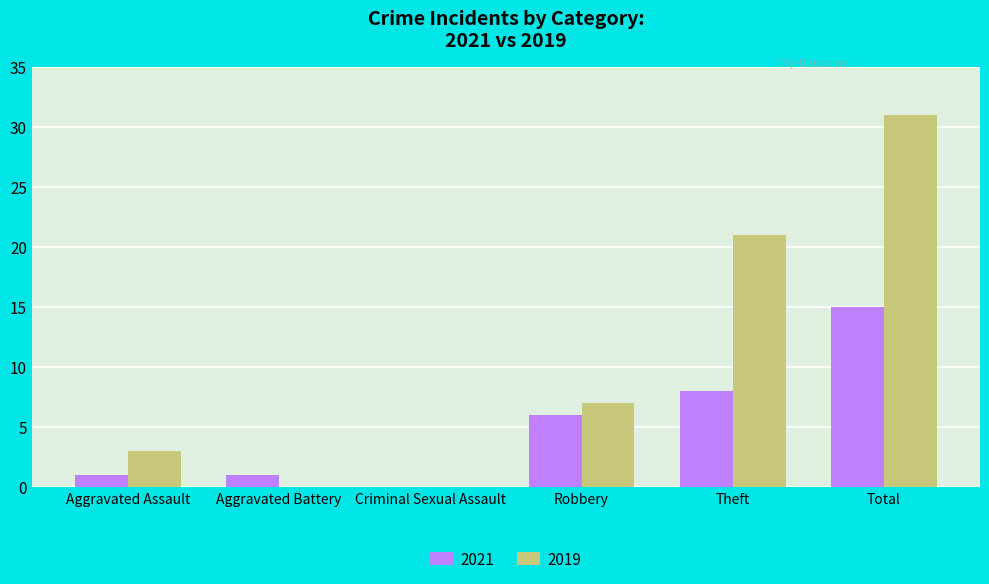

True or false: 2019 has a value of -14 at Aggravated Battery.

False